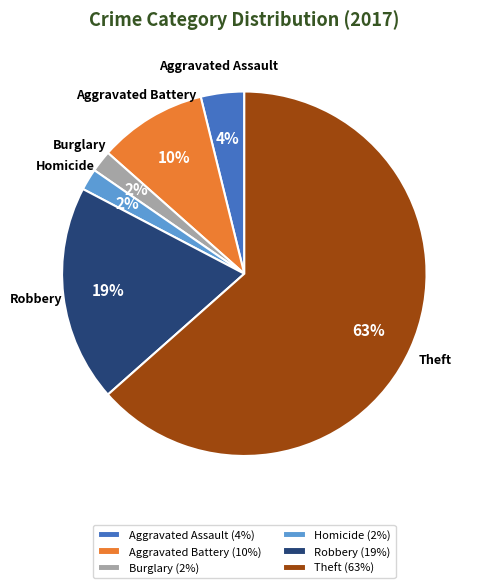

To the nearest percent, what is the average slice percentage?

17%